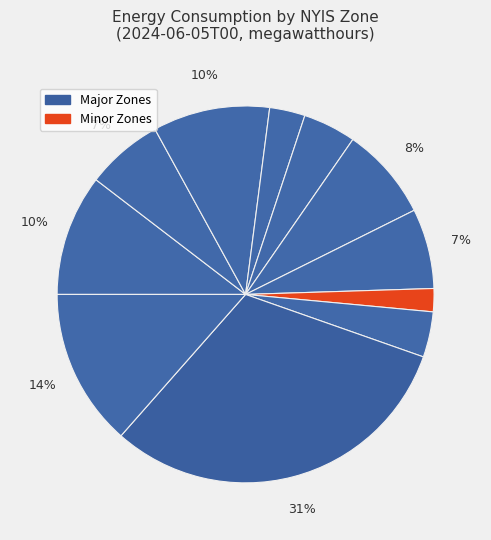

Is there a majority slice in this chart?

No